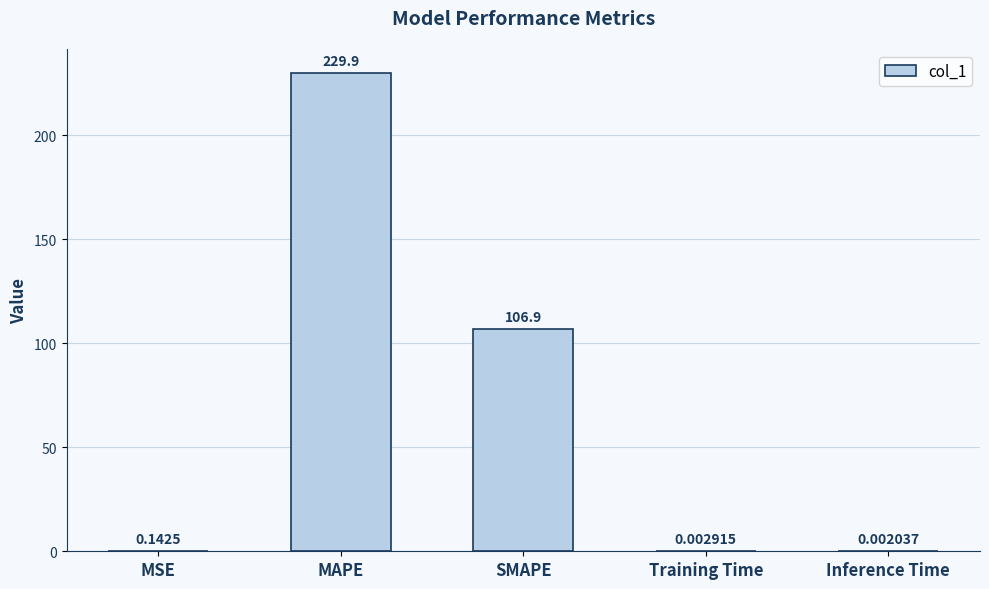

What is the change in value from MAPE to Training Time?

-229.9